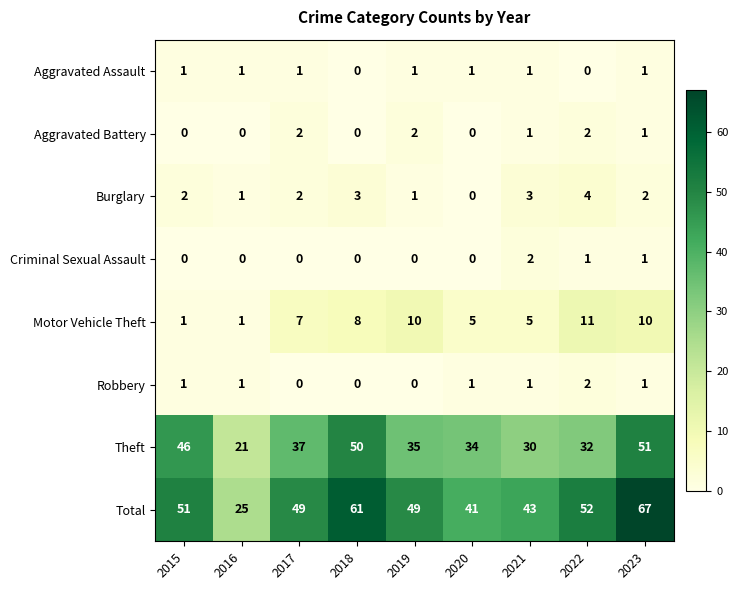

Which series has the largest total across all categories?

Total